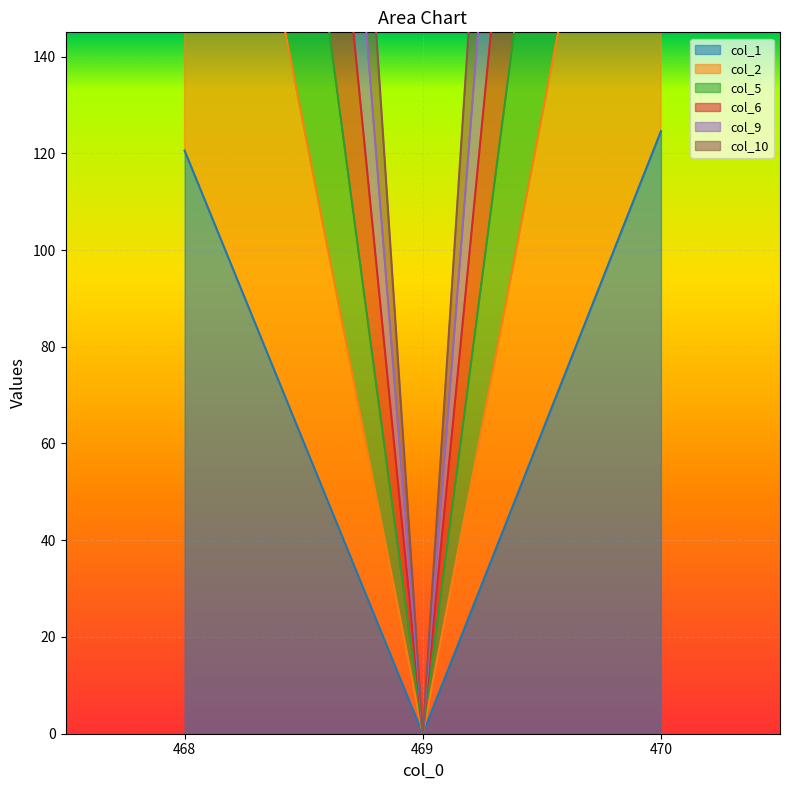

List the labels in order of col_1 value, largest first.

470, 468, 469